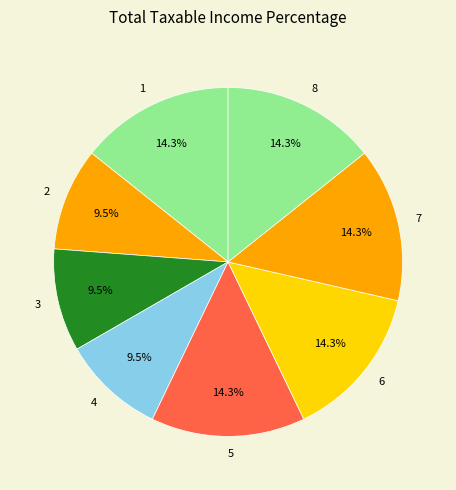

Is there any slice that represents more than half of the pie?

No